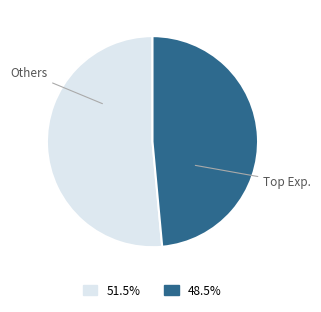

Is there a majority slice in this chart?

Yes